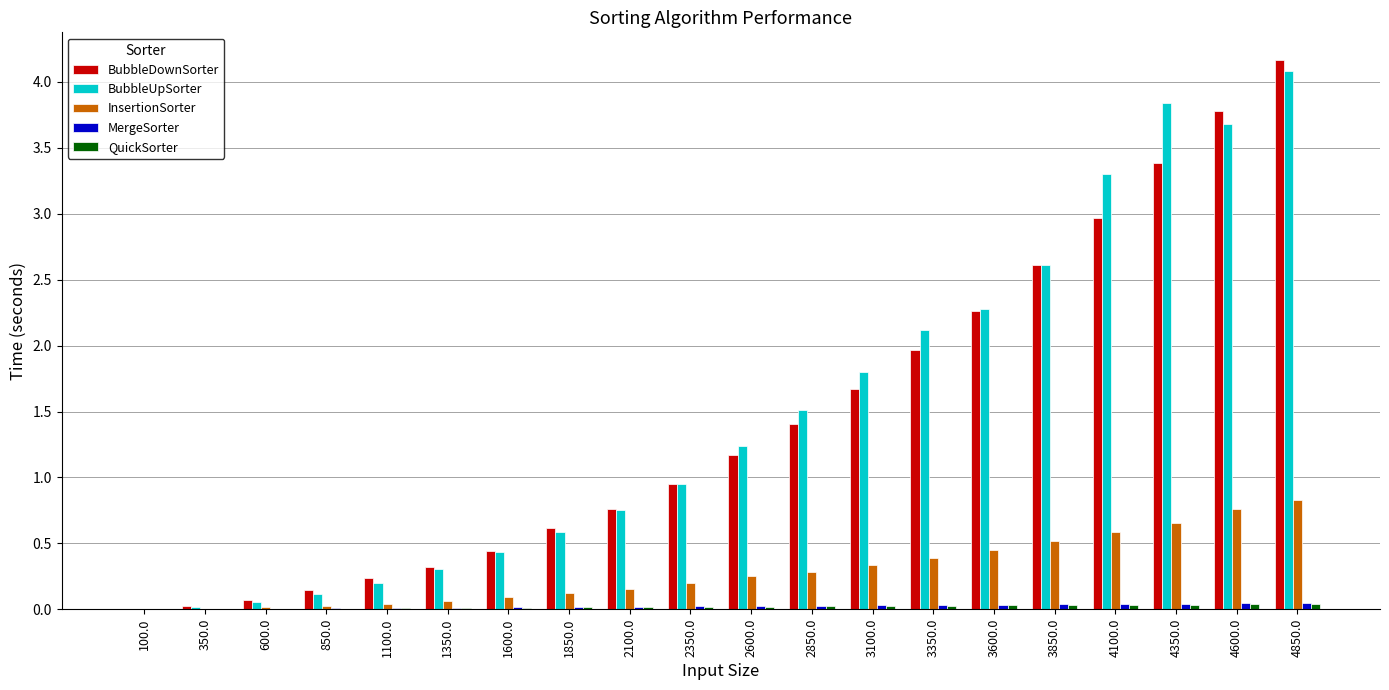

Between 2850.0 and 3350.0, which series saw the biggest shift?

BubbleUpSorter